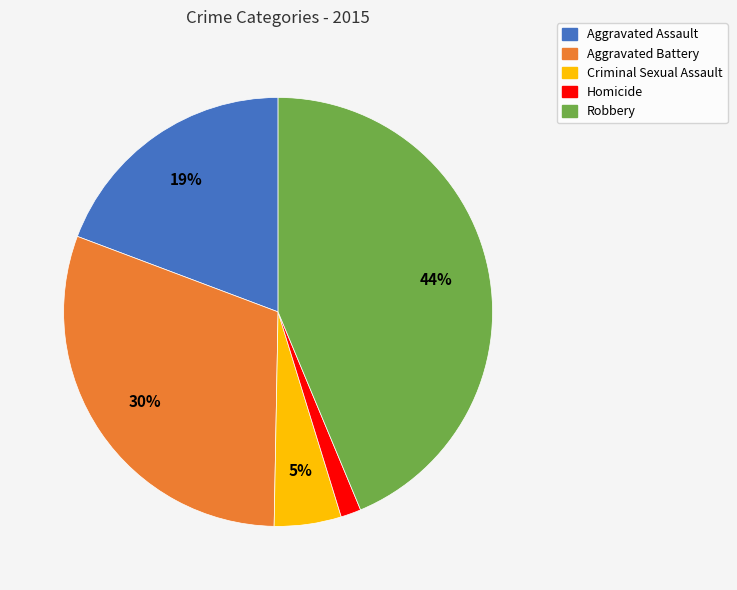

To the nearest percent, what portion does Robbery represent?

44%